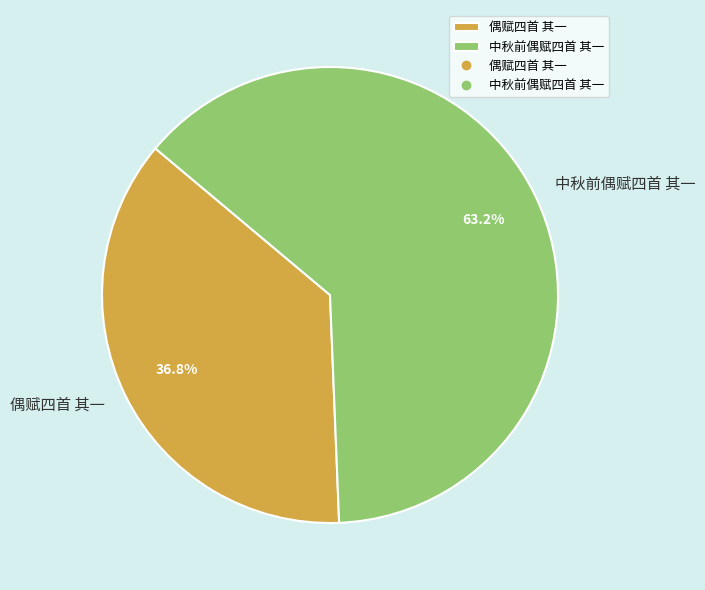

What percentage is NOT represented by 中秋前偶赋四首 其一?

36.8%